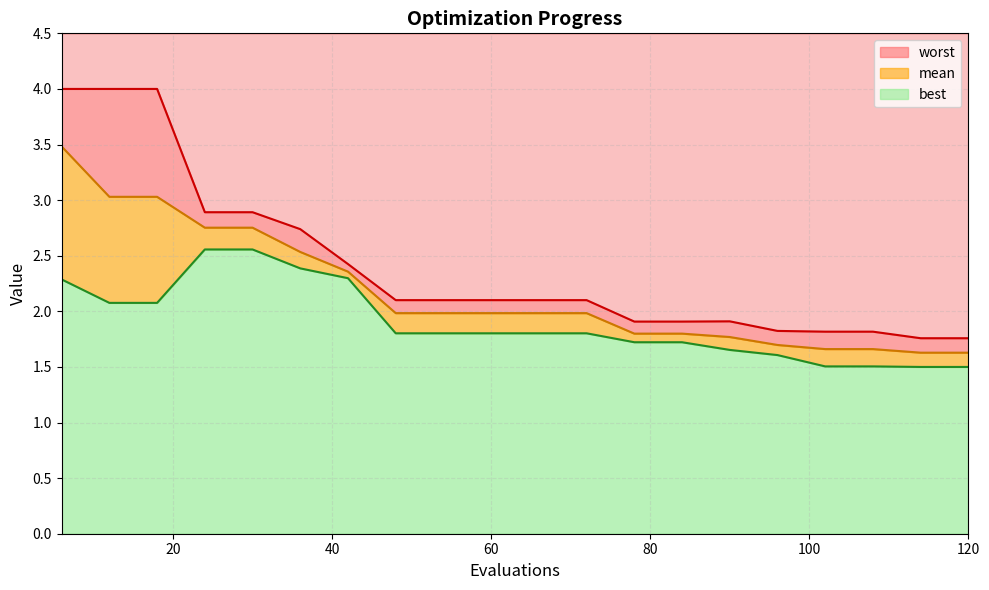

How many data points in worst are less than 2?

8